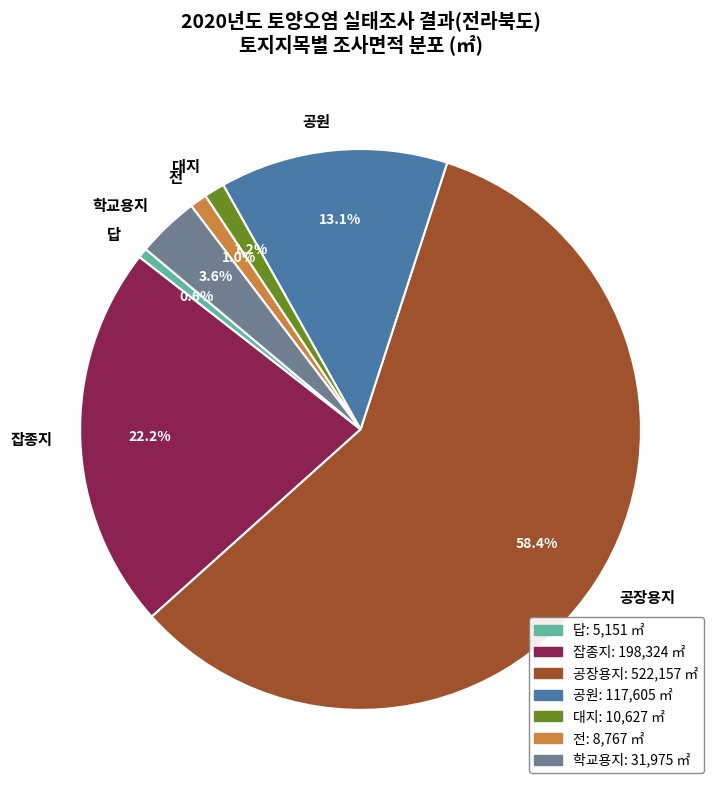

The 학교용지 slice represents 4% of the pie. True or false?

True